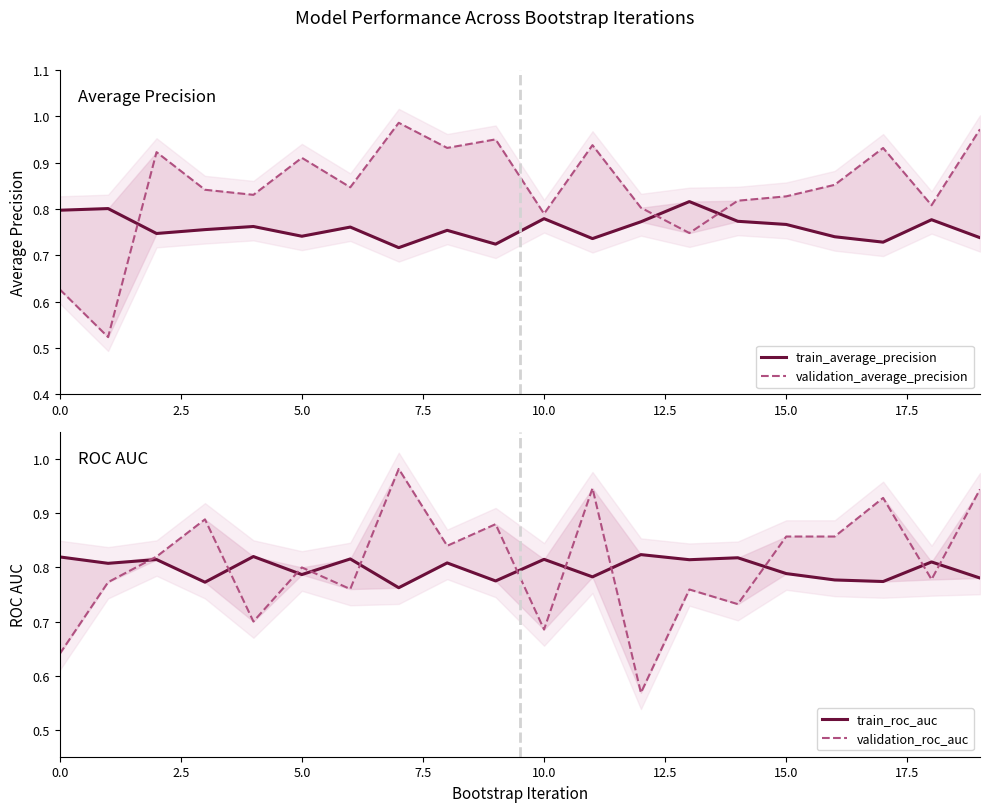

Which has a higher value, 11 or 9?

11